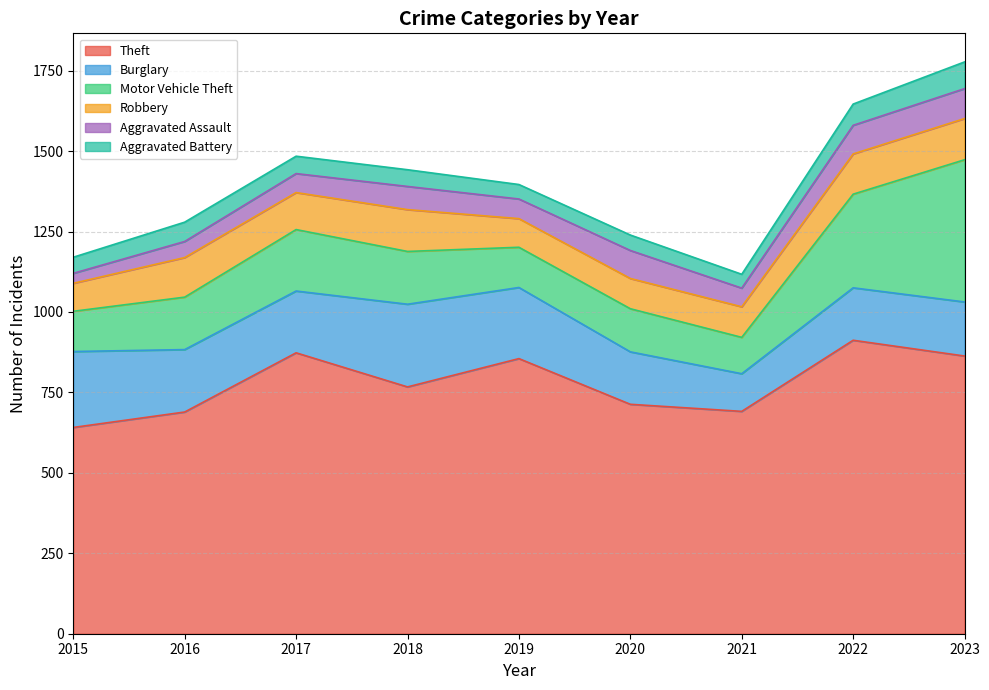

At which label is Motor Vehicle Theft closest to 277?

2022